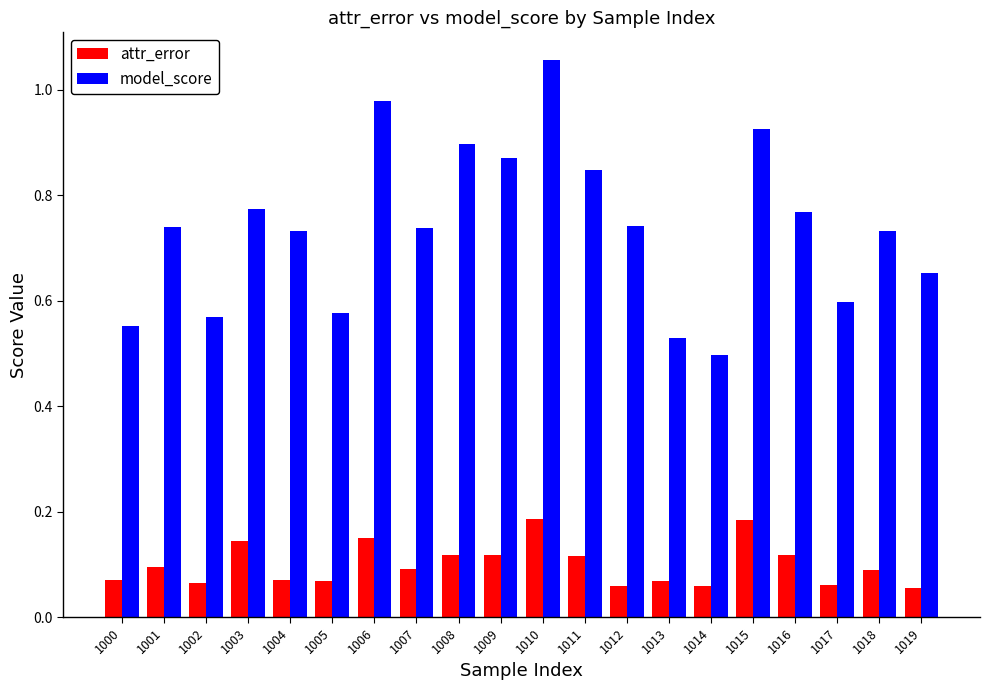

What is the sum of all model_score values?

14.8